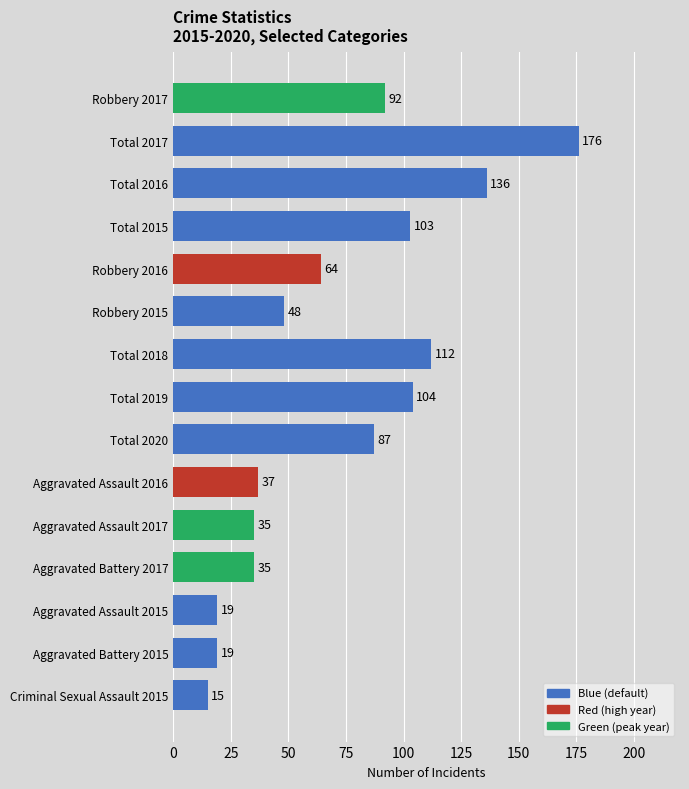

Read the value at Robbery 2016.

64